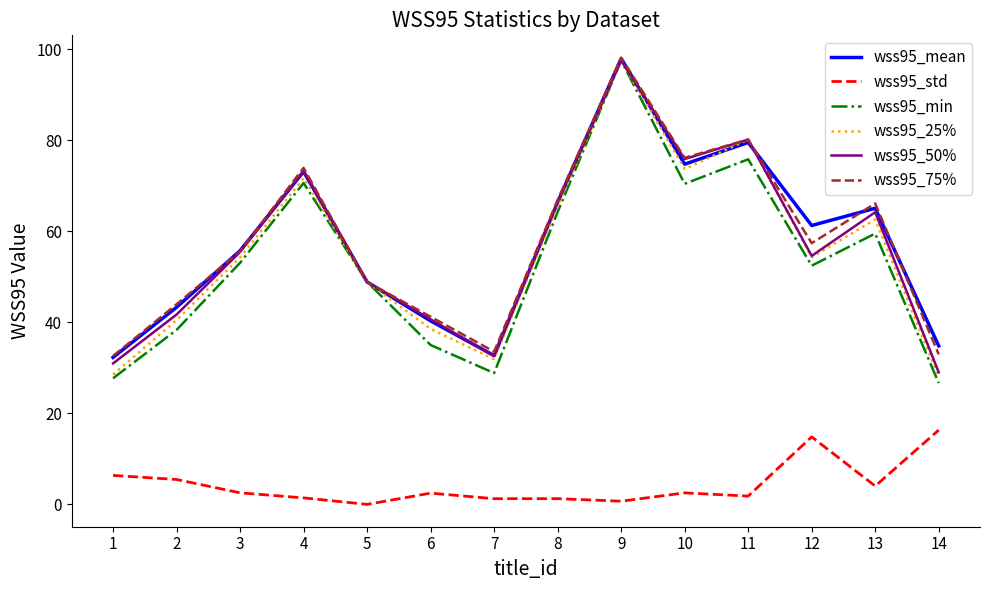

The wss95_75% series shows 56.8 at 14. True or false?

False